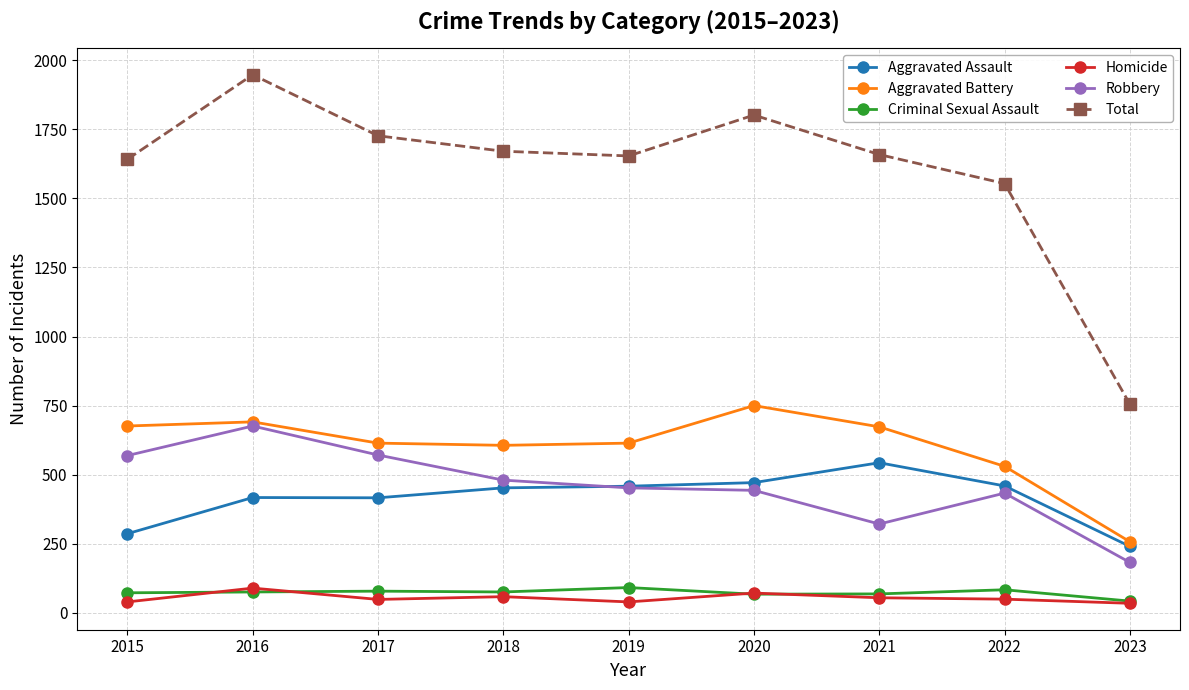

What is the spread (max minus min) of values at 2023?

721